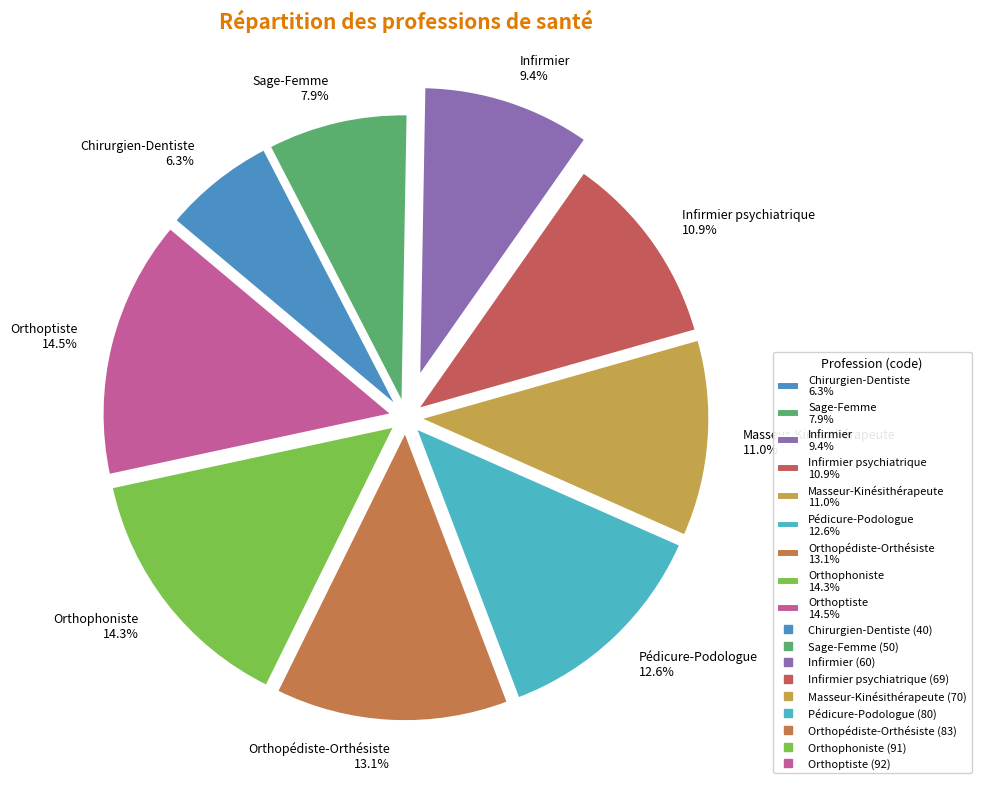

How many segments does this pie chart have?

9